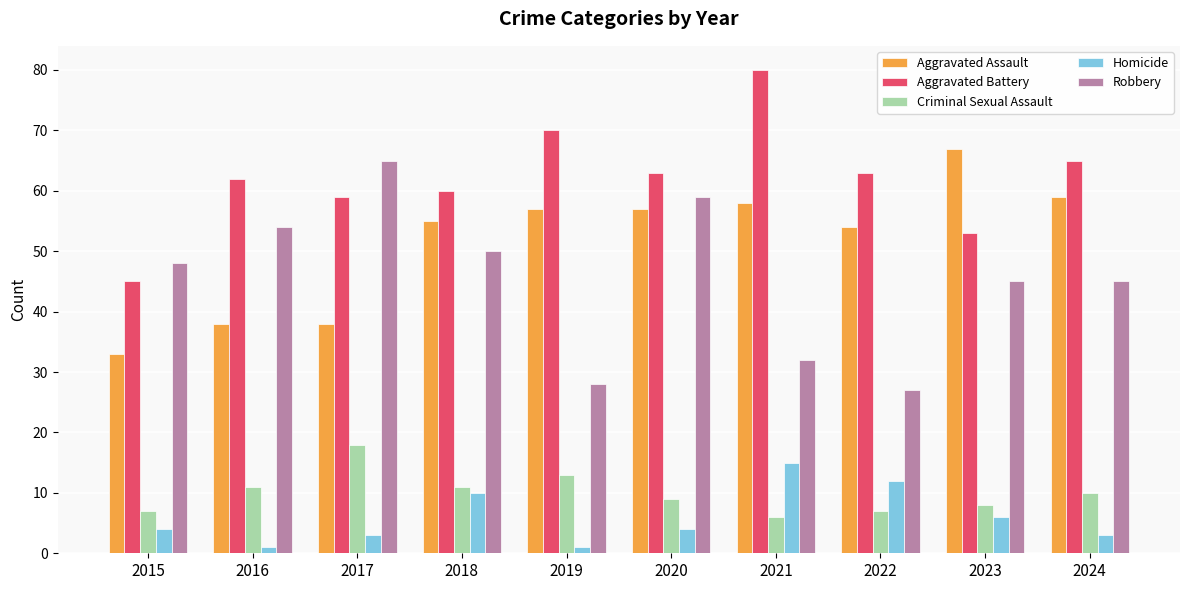

Is the value of Robbery at 2022 greater than the value of Aggravated Battery at 2018?

No